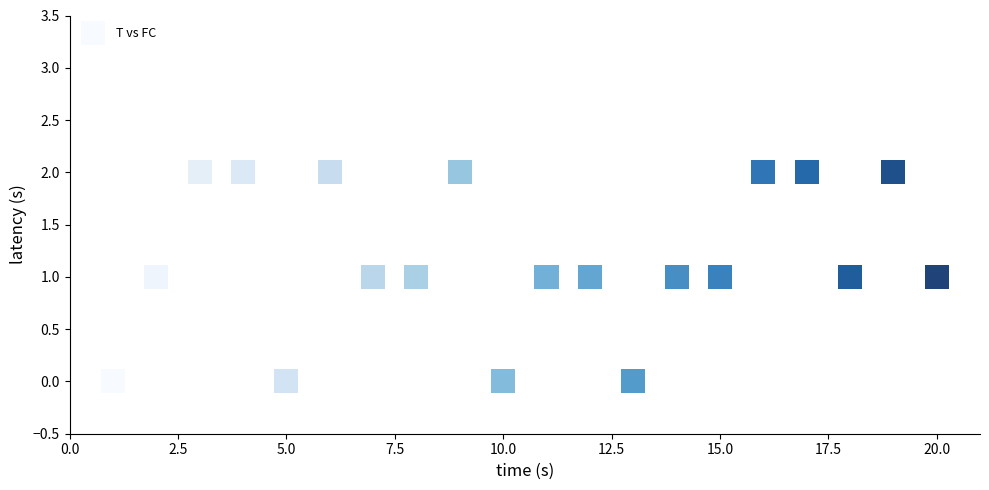

What is the range of X values (max minus min)?

19